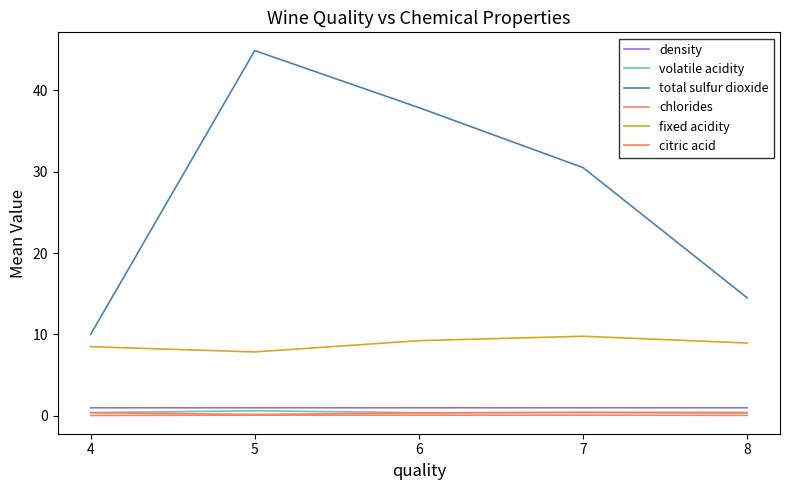

True or false: total sulfur dioxide has more than 0 interior local peaks.

True